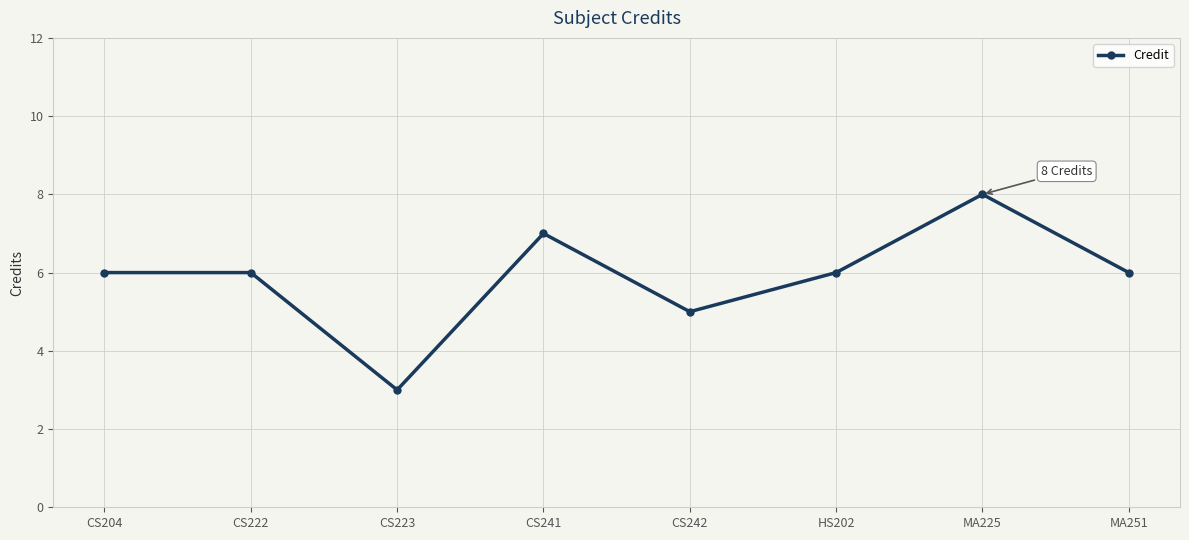

What is the change in value from CS204 to CS223?

-3